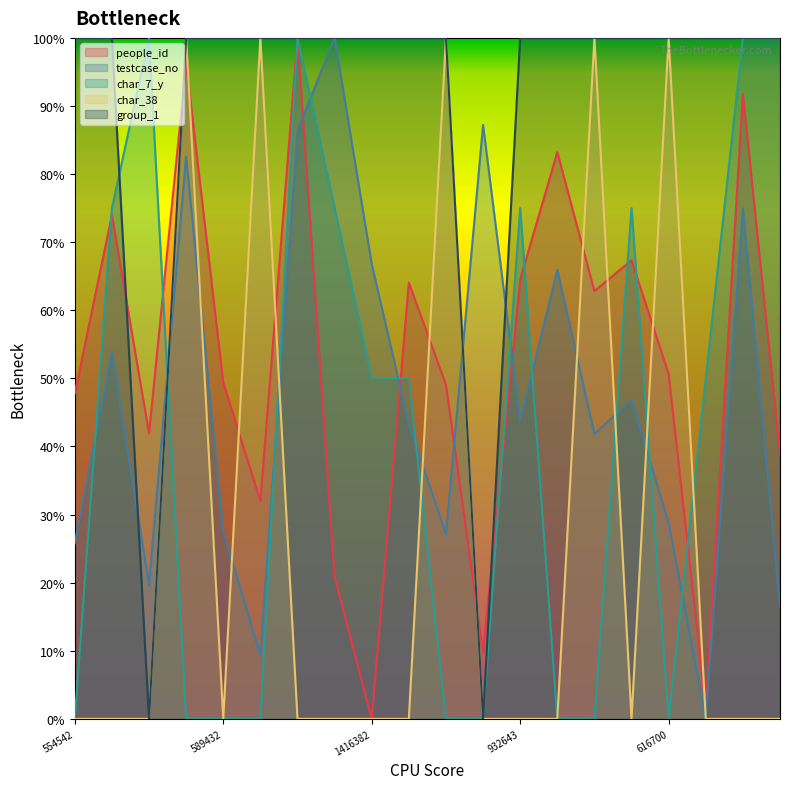

How many intersections are there between group_1 and char_7_y?

2